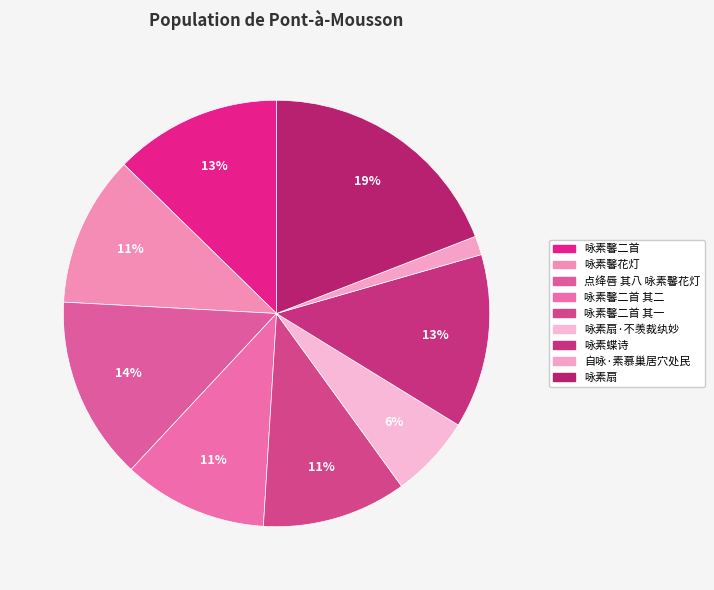

To the nearest percent, what is the average slice percentage?

11%